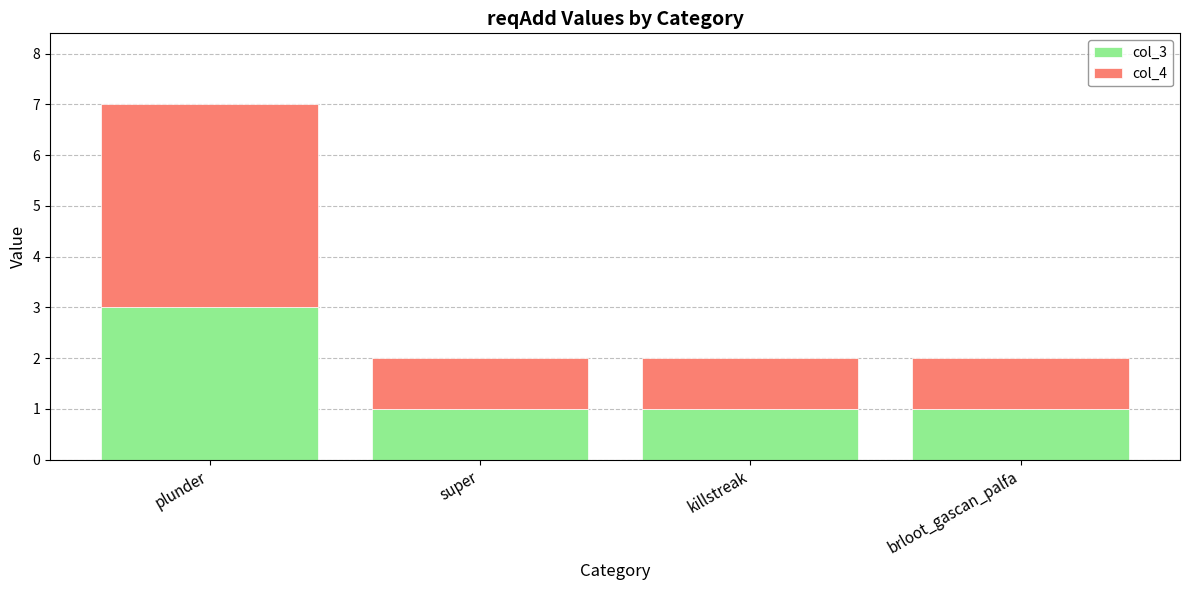

The col_3 series shows 2 at plunder. True or false?

False